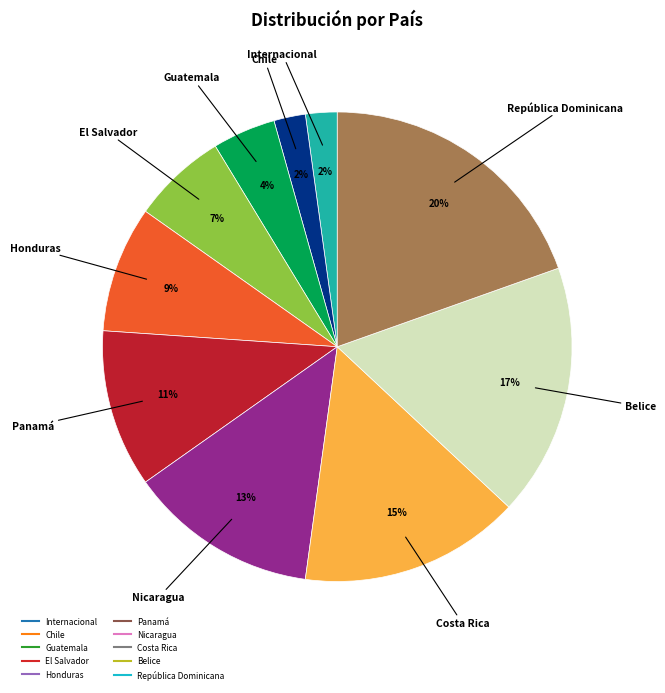

Does any single category account for the majority?

No